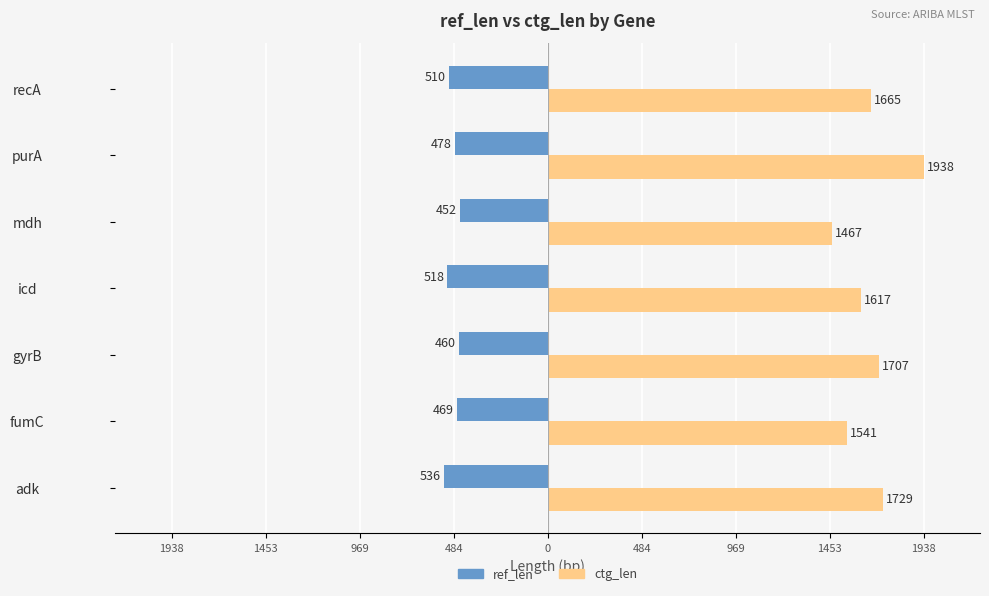

Rank the series by their average value, from highest to lowest.

ctg_len, ref_len